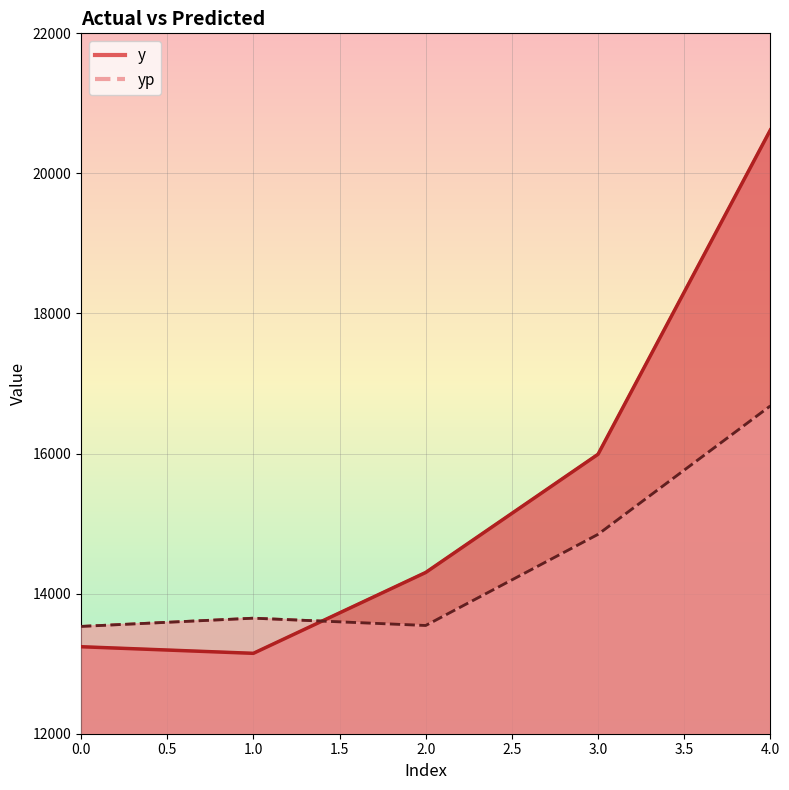

Count the number of categories in the chart.

5